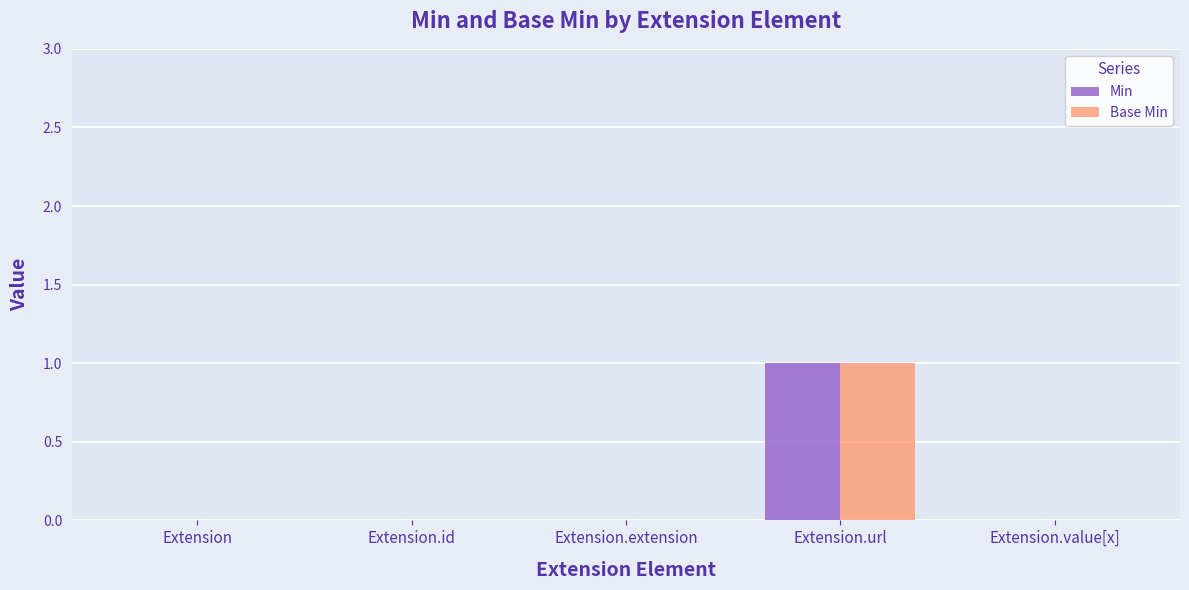

Which category has the highest value across all series?

Extension.url